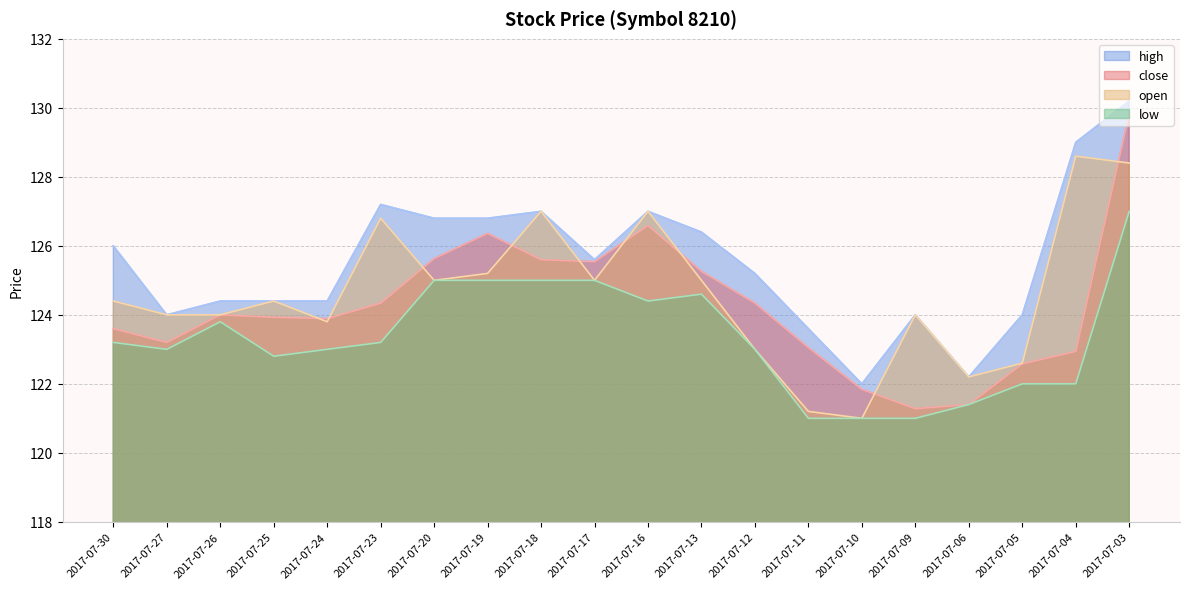

What is the spread (max minus min) of values at 2017-07-27?

1.0